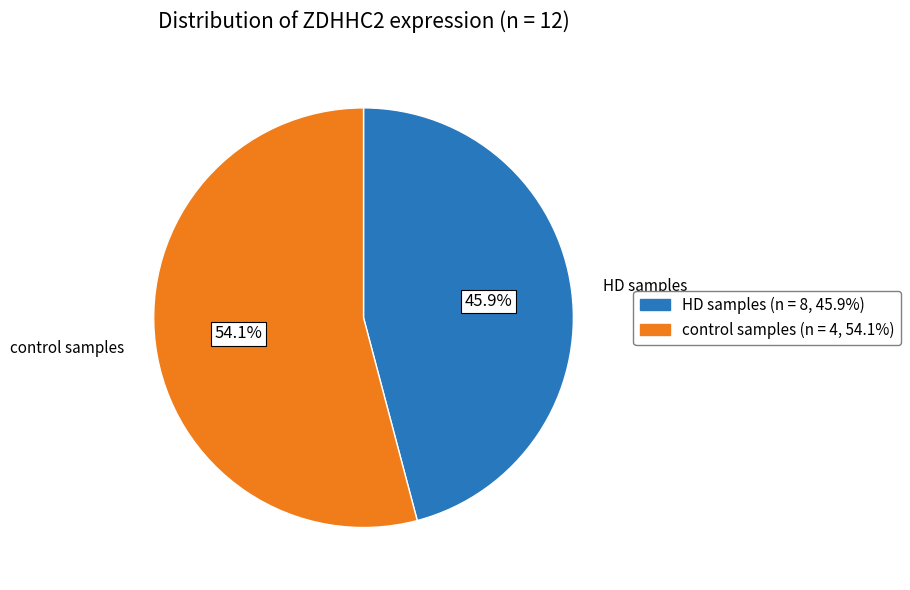

Is the sum of HD samples and control samples greater than half?

Yes